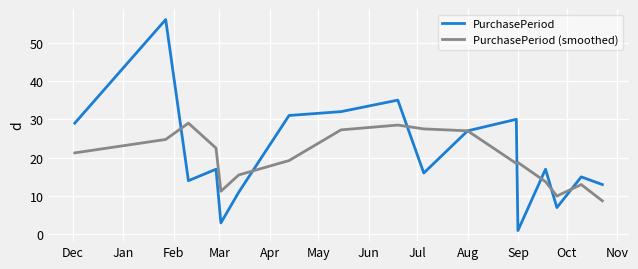

What is the highest value of the PurchasePeriod (smoothed) series?

29.0